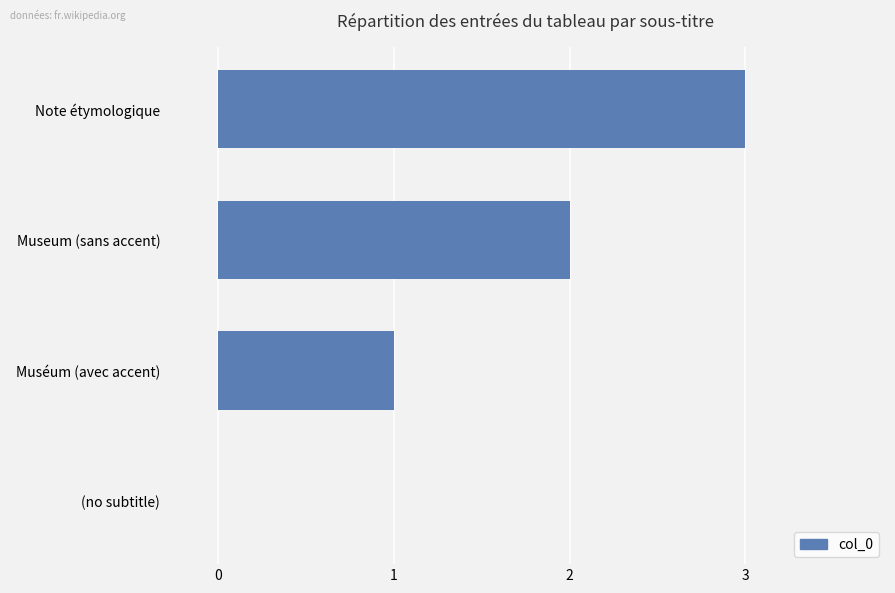

True or false: the data shows 1 at Muséum (avec accent).

True